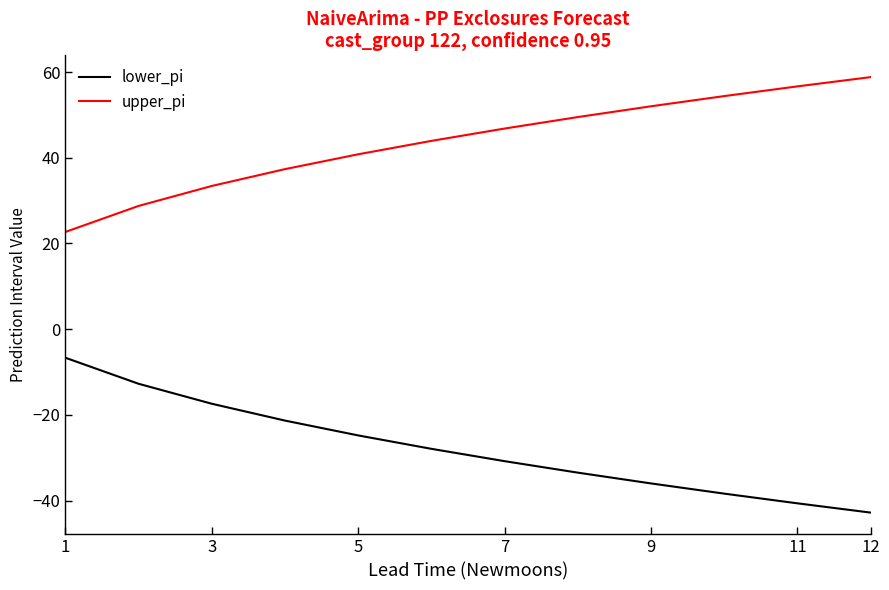

Is this an area chart (filled region under the line)?

No